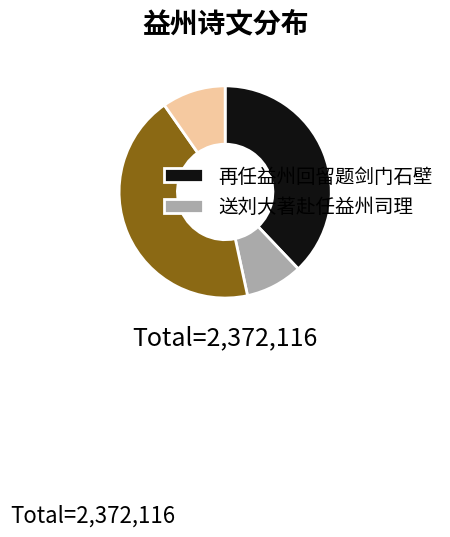

How many segments does this pie chart have?

4